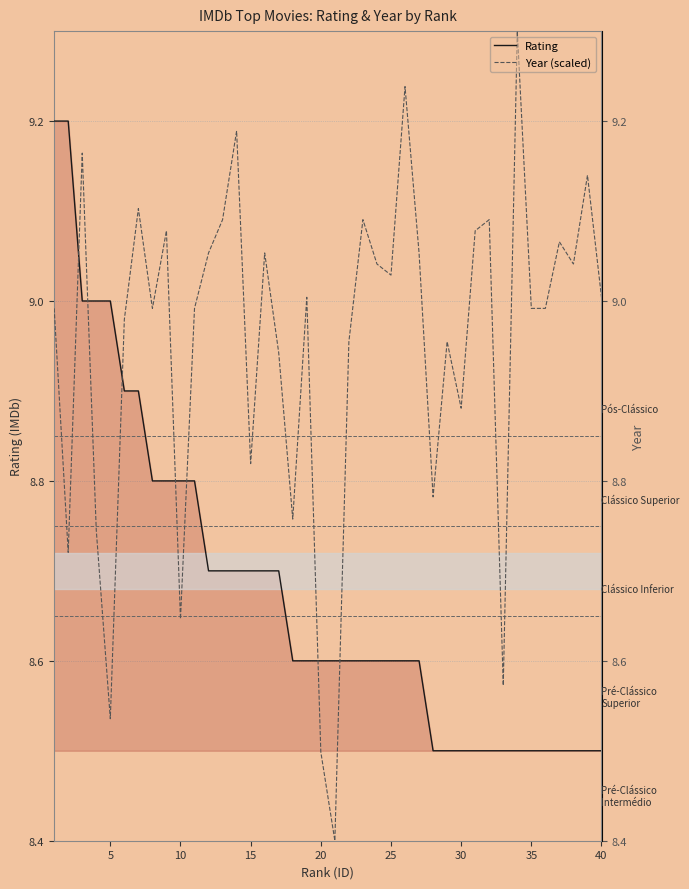

What is the smallest value displayed?

8.4